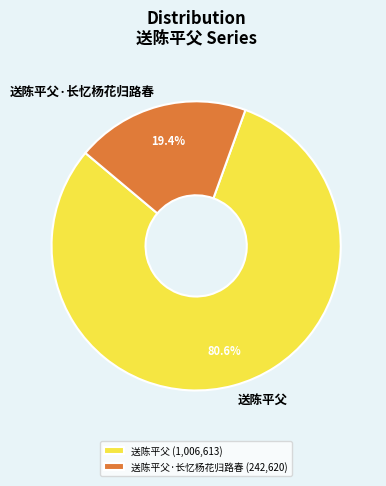

Is it true that 送陈平父 is 66% of the pie?

False